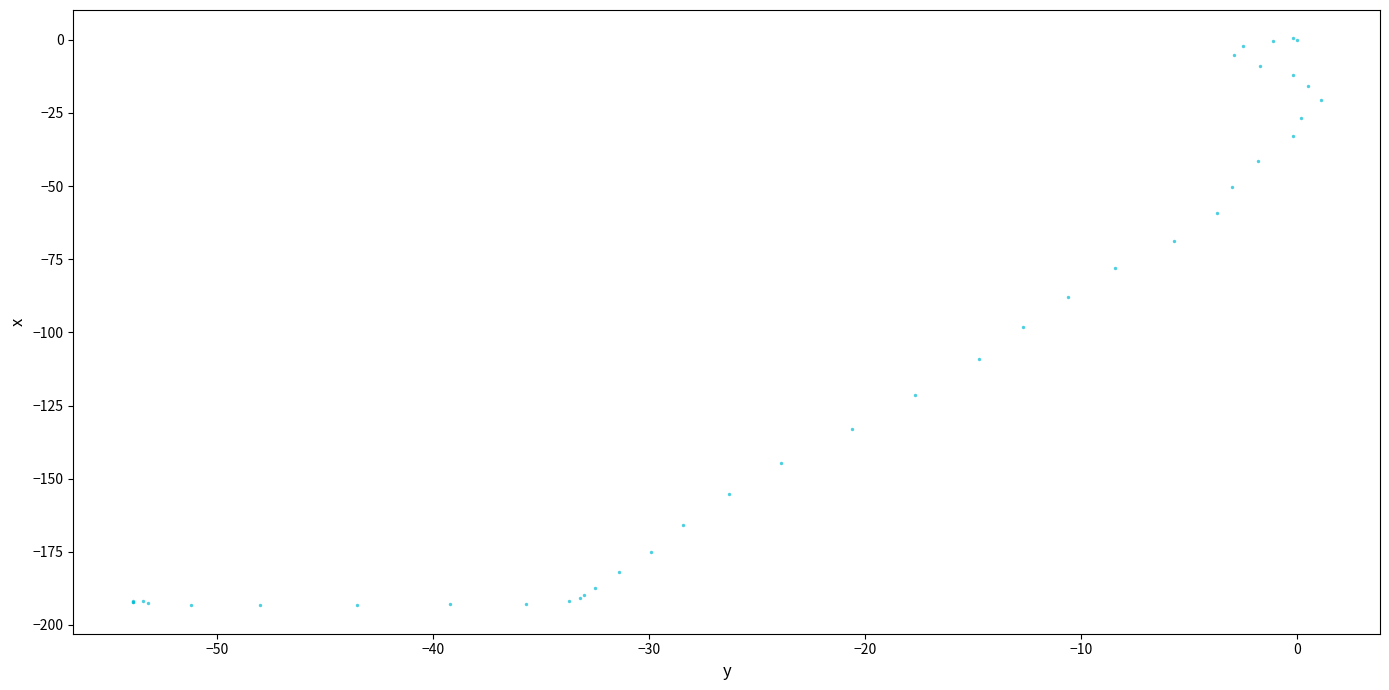

What Y value in the scatter plot is closest to -96?

-98.3